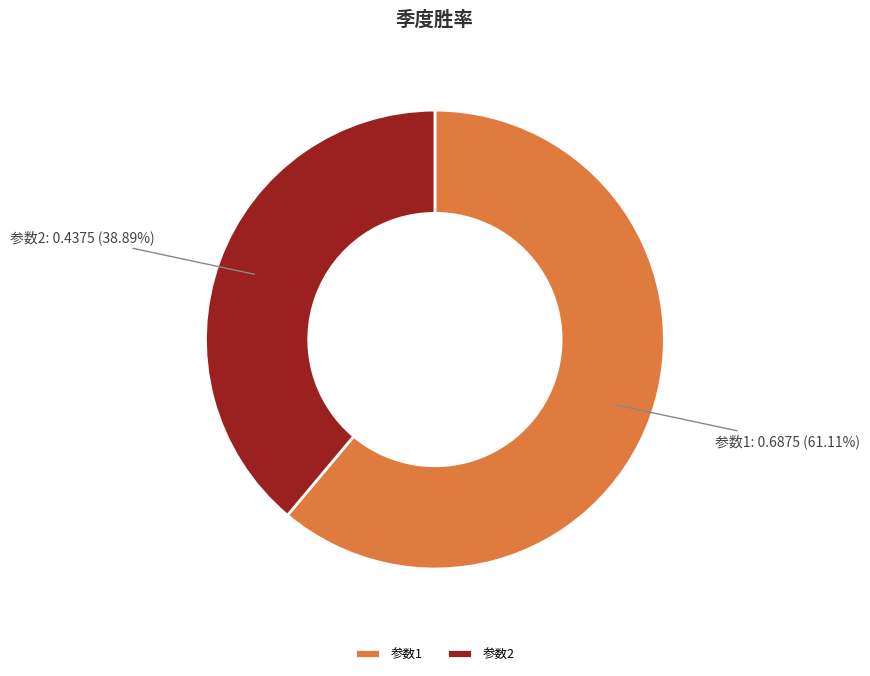

Rank the categories by value from lowest to highest.

参数2, 参数1